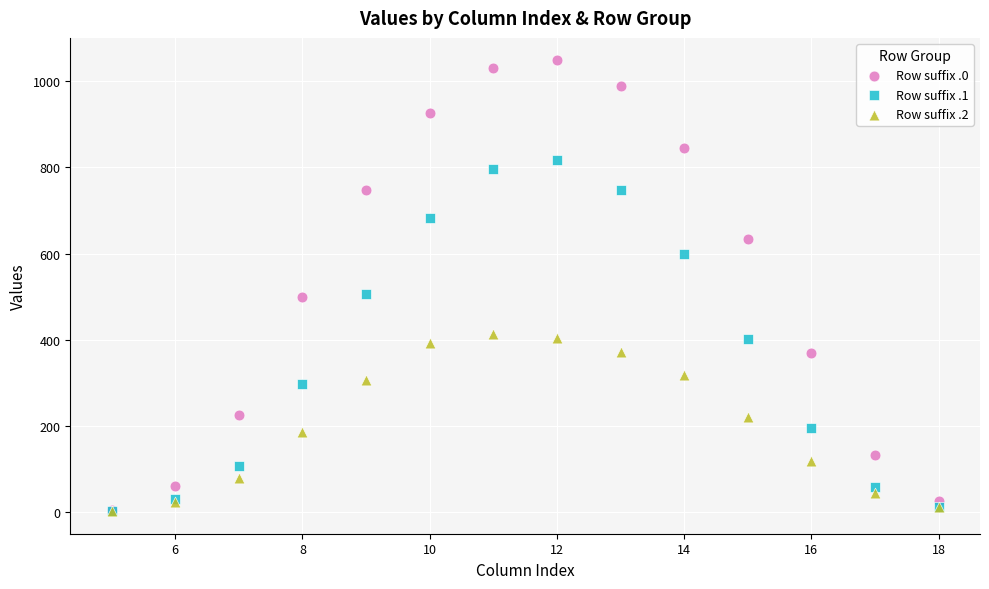

Which series reaches the maximum Y coordinate?

Row suffix .0